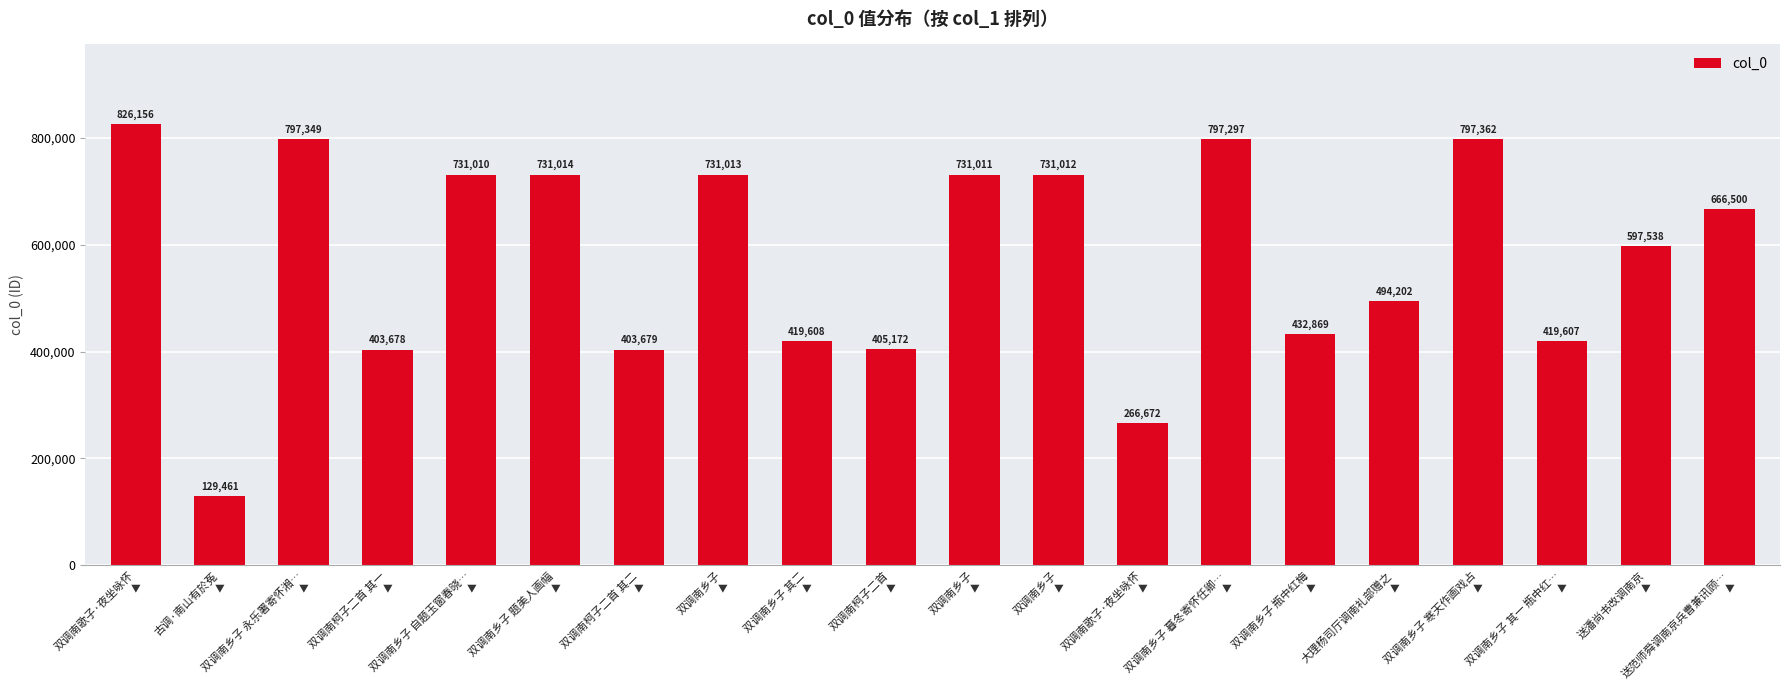

Where is the data nearest to the value 477808?

大理杨司厅调南礼部赠之